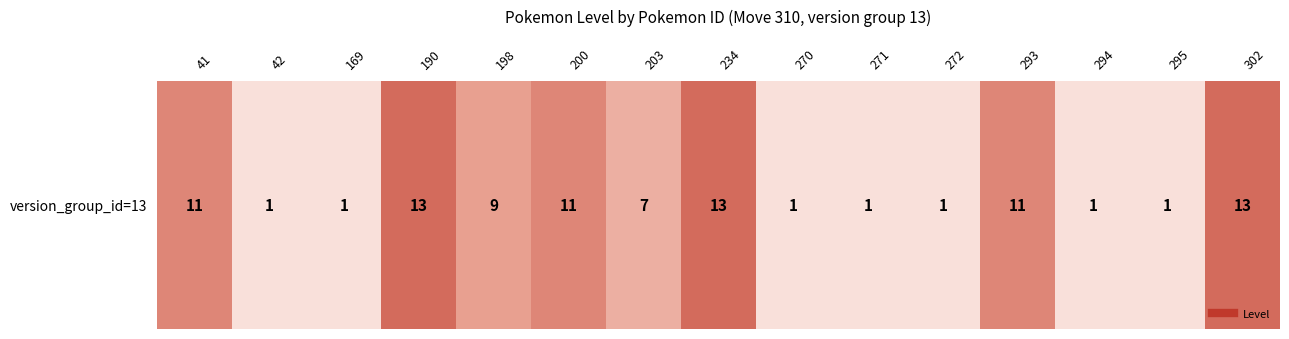

Count the values in the range 1 to 11.

12